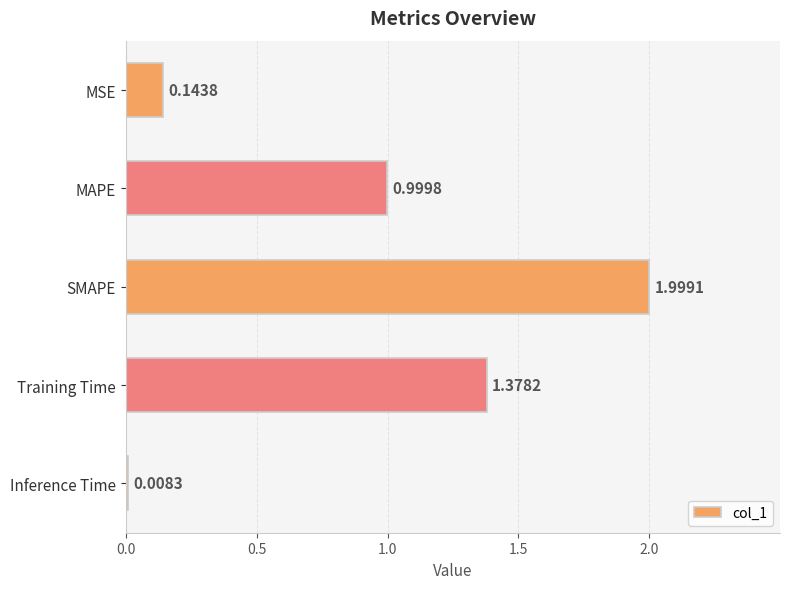

What is the difference between the maximum and minimum values?

2.0